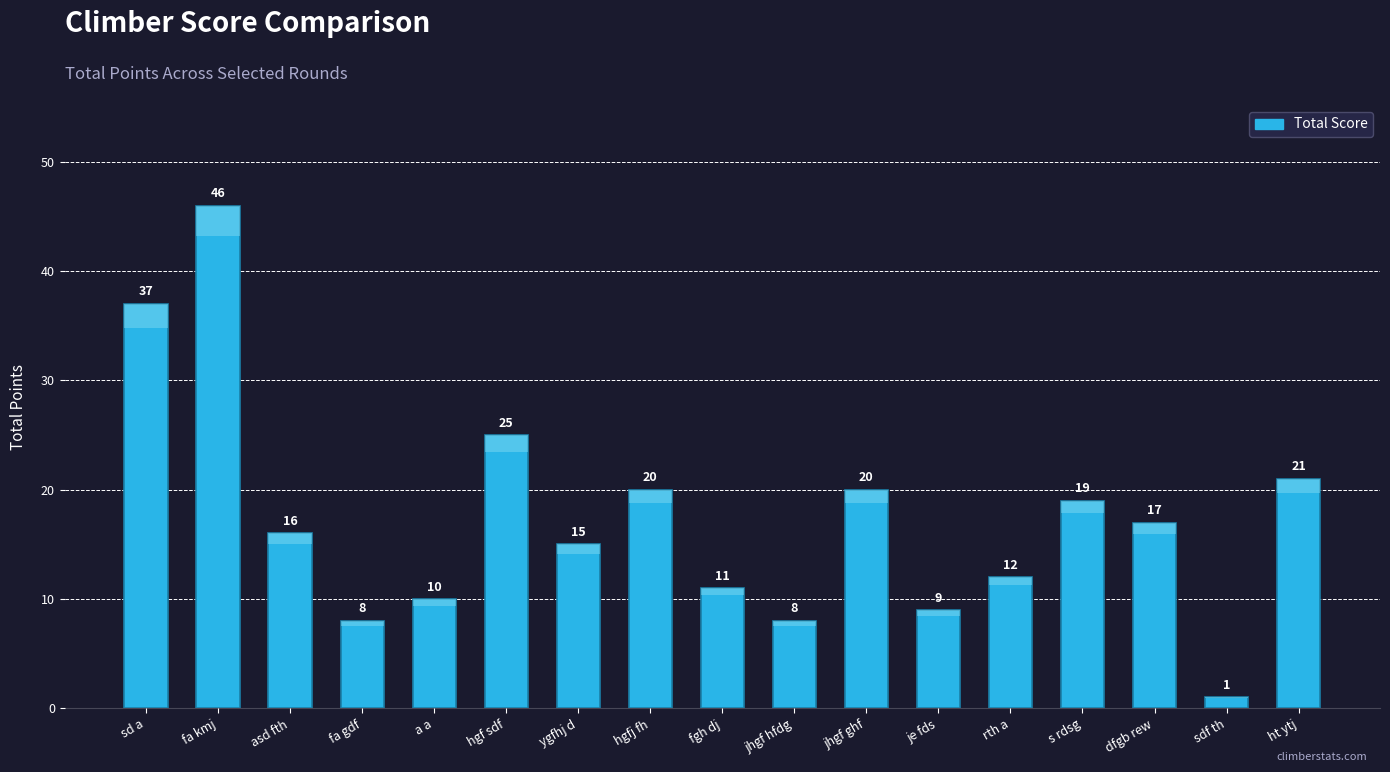

The value at fa gdf is 12. True or false?

False